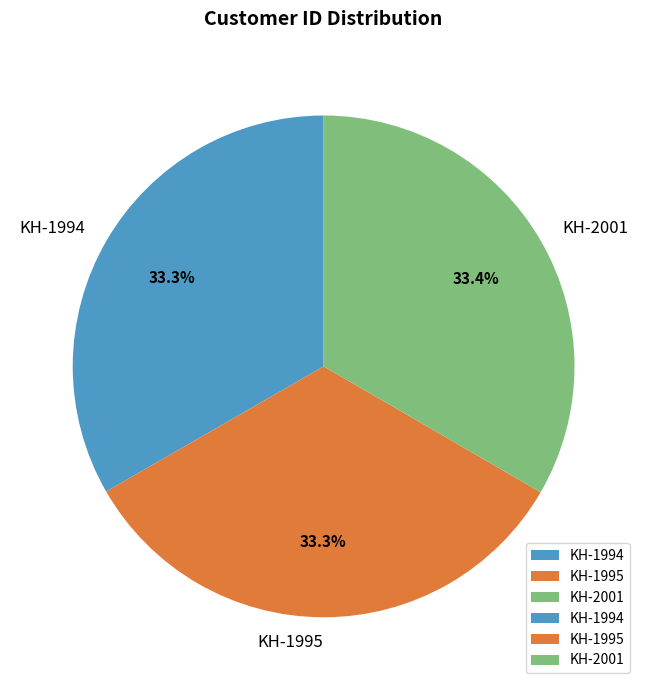

Do KH-2001 and KH-1994 together represent more than half of the pie?

Yes